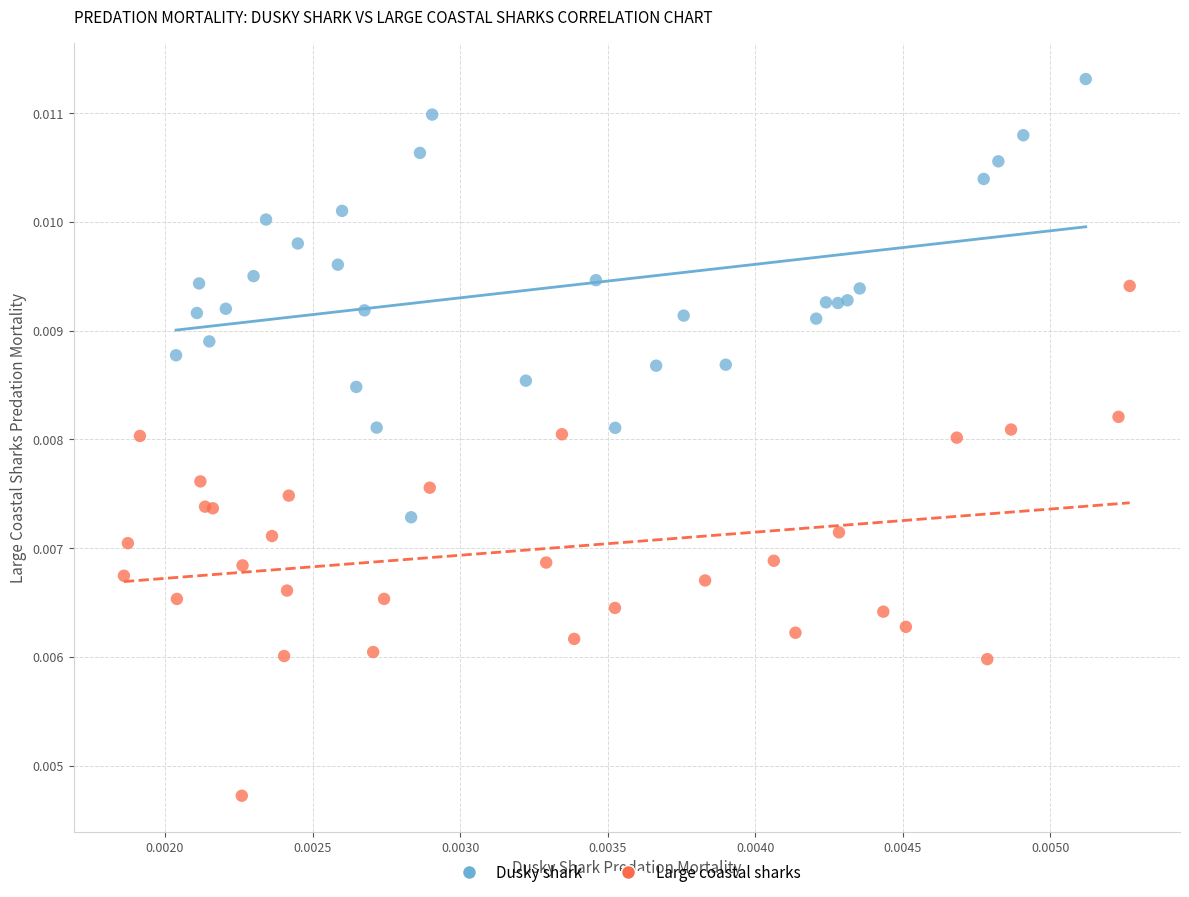

Which series has the largest Y range (max minus min)?

Large coastal sharks